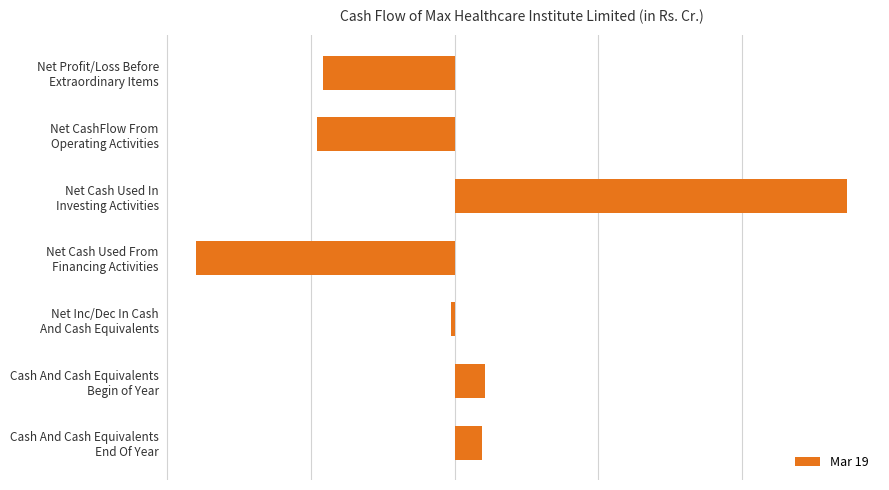

Are the bars horizontal?

Yes